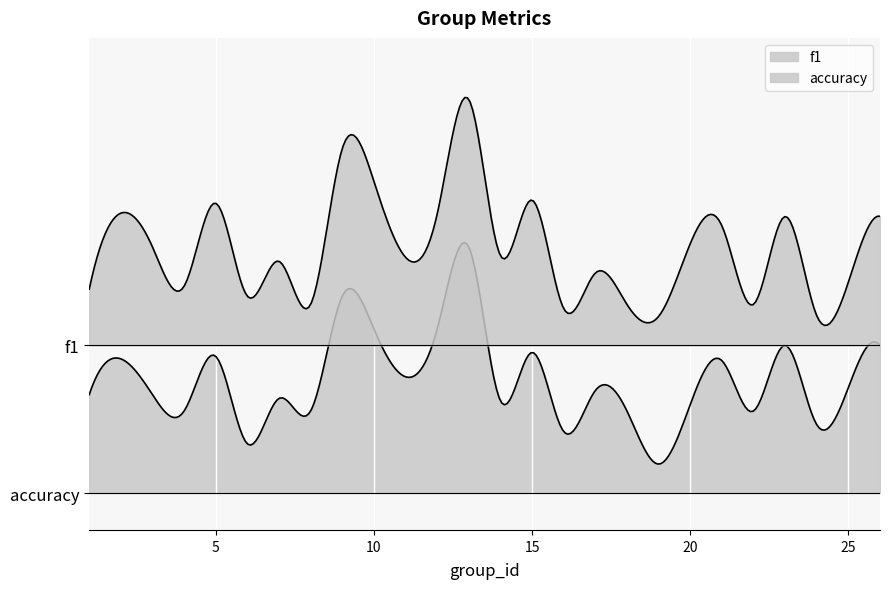

Reading left to right, list all the values displayed in this chart.

f1: 1=0.2	2=0.5	3=0.4	4=0.2	5=0.6	6=0.2	7=0.3	8=0.2	9=0.8	10=0.7	12=0.5	13=1.0	14=0.4	15=0.6	16=0.2	17=0.3	18=0.2	19=0.1	21=0.5	22=0.2	23=0.5	24=0.1	25=0.3	26=0.5
accuracy: 1=0.4	2=0.5	3=0.4	4=0.3	5=0.6	6=0.2	7=0.4	8=0.3	9=0.8	10=0.7	12=0.7	13=1.0	14=0.4	15=0.6	16=0.2	17=0.4	18=0.3	19=0.1	21=0.5	22=0.3	23=0.6	24=0.3	25=0.4	26=0.6